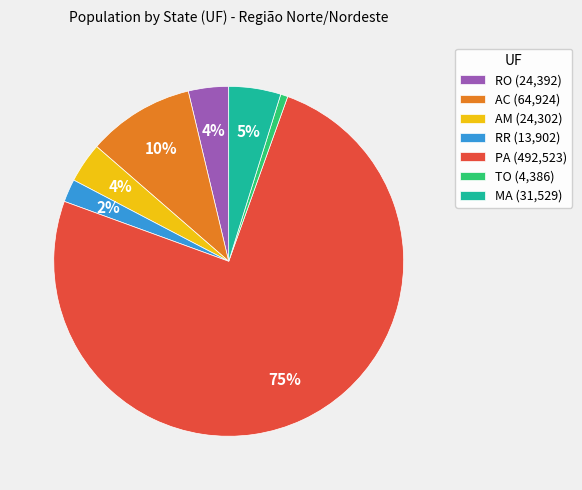

The AC slice represents 10% of the pie. True or false?

True